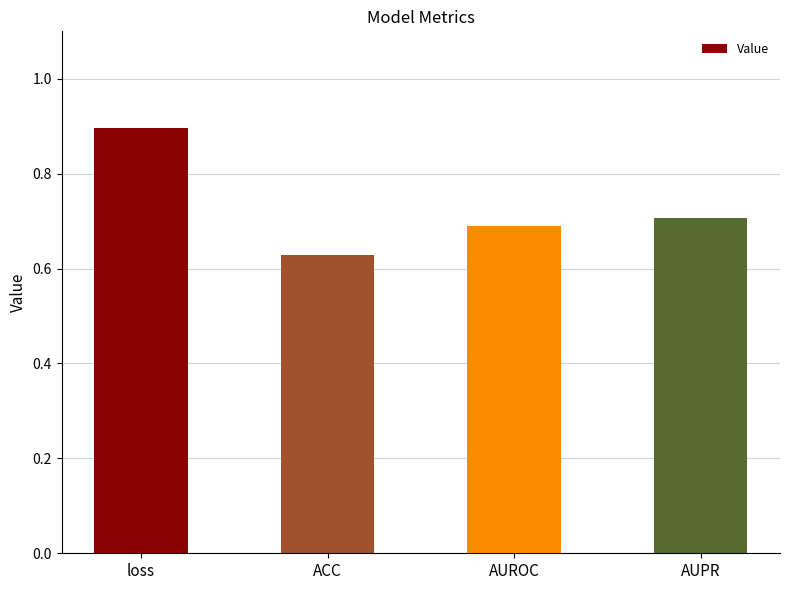

What is the change in value from loss to AUROC?

-0.2